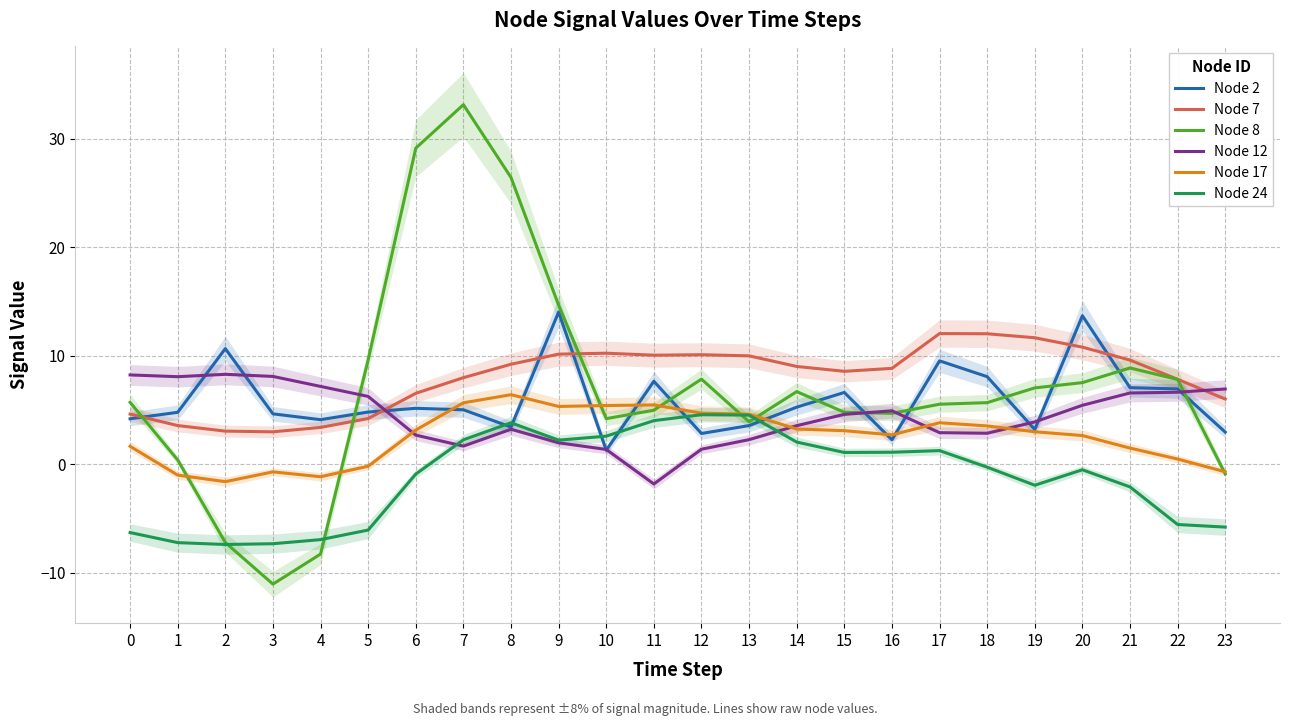

Where is the first local minimum for Node 12?

1